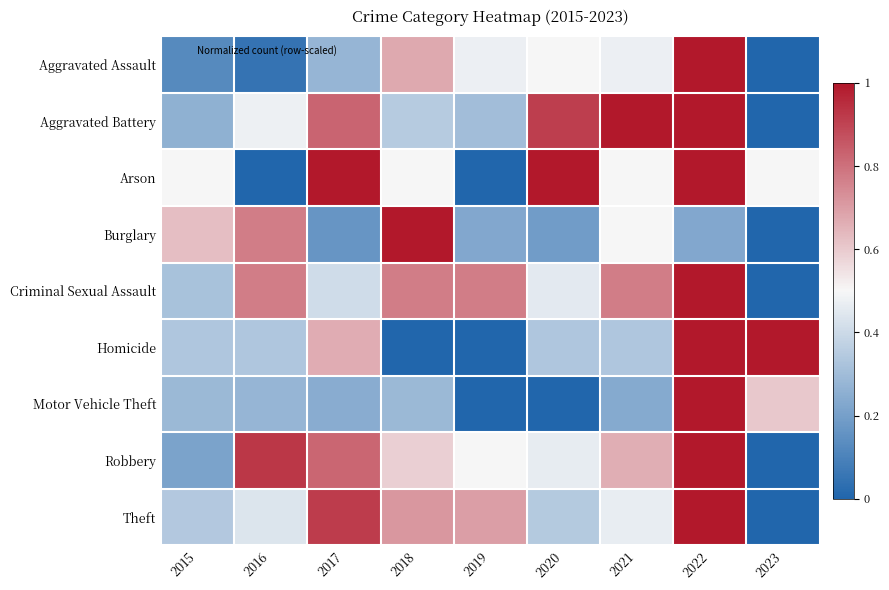

Reading left to right, list all the values displayed in this chart.

Aggravated Assault: 2015=0.1	2016=0.1	2017=0.3	2018=0.7	2019=0.5	2020=0.5	2021=0.5	2022=1.0	2023=0.0
Aggravated Battery: 2015=0.3	2016=0.5	2017=0.8	2018=0.3	2019=0.3	2020=0.9	2021=1.0	2022=1.0	2023=0.0
Arson: 2015=0.5	2016=0.0	2017=1.0	2018=0.5	2019=0.0	2020=1.0	2021=0.5	2022=1.0	2023=0.5
Burglary: 2015=0.6	2016=0.8	2017=0.2	2018=1.0	2019=0.2	2020=0.2	2021=0.5	2022=0.2	2023=0.0
Criminal Sexual Assault: 2015=0.3	2016=0.8	2017=0.4	2018=0.8	2019=0.8	2020=0.5	2021=0.8	2022=1.0	2023=0.0
Homicide: 2015=0.3	2016=0.3	2017=0.7	2018=0.0	2019=0.0	2020=0.3	2021=0.3	2022=1.0	2023=1.0
Motor Vehicle Theft: 2015=0.3	2016=0.3	2017=0.2	2018=0.3	2019=0.0	2020=0.0	2021=0.2	2022=1.0	2023=0.6
Robbery: 2015=0.2	2016=0.9	2017=0.8	2018=0.6	2019=0.5	2020=0.5	2021=0.7	2022=1.0	2023=0.0
Theft: 2015=0.3	2016=0.4	2017=0.9	2018=0.7	2019=0.7	2020=0.3	2021=0.5	2022=1.0	2023=0.0